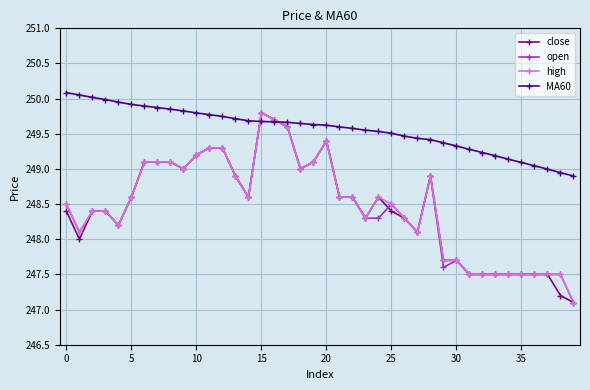

What is the value of the open point at the 26th from the left?

248.5